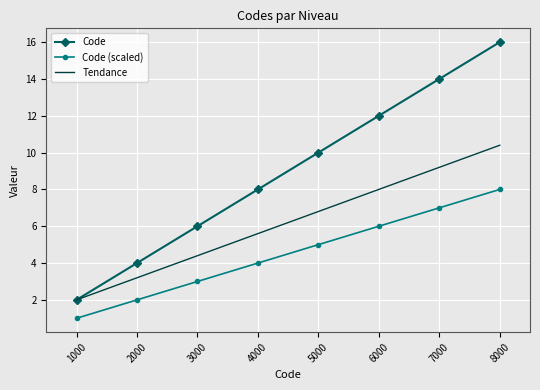

What is the difference between the Code (scaled) values at 5000 and 2000?

3.0